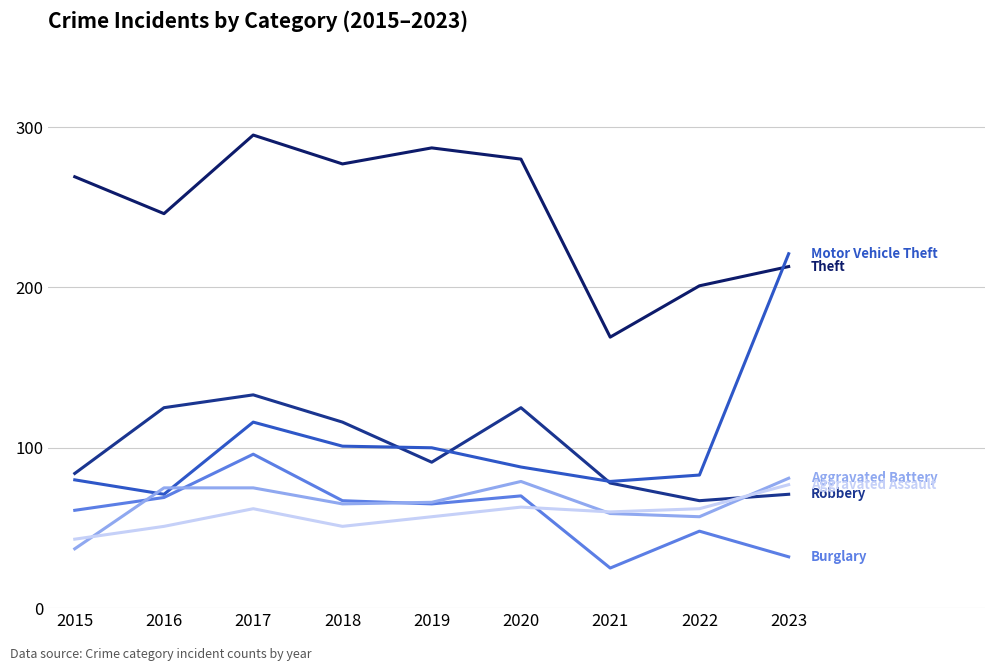

Is this an area chart (filled region under the line)?

No